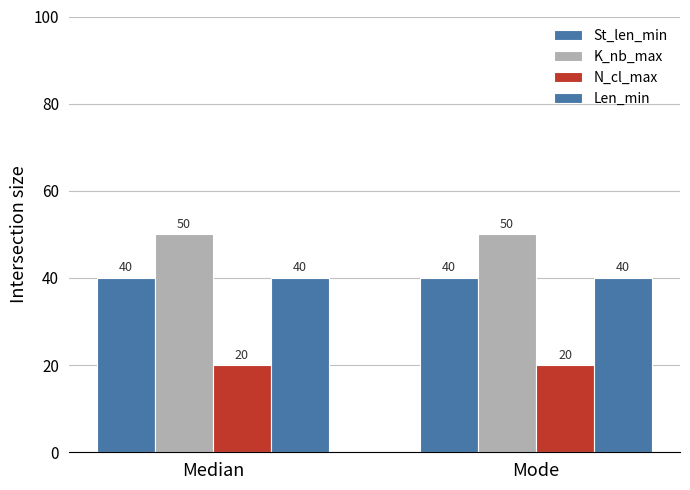

How many bars are there in total?

8